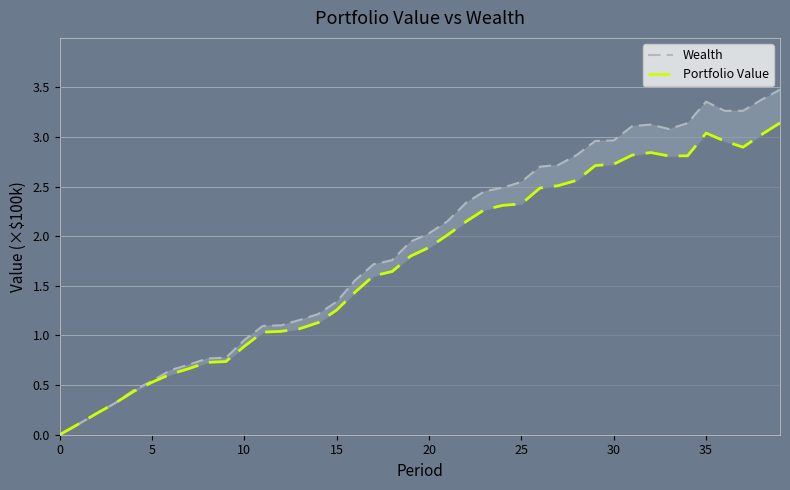

Which series has the largest total across all categories?

Wealth